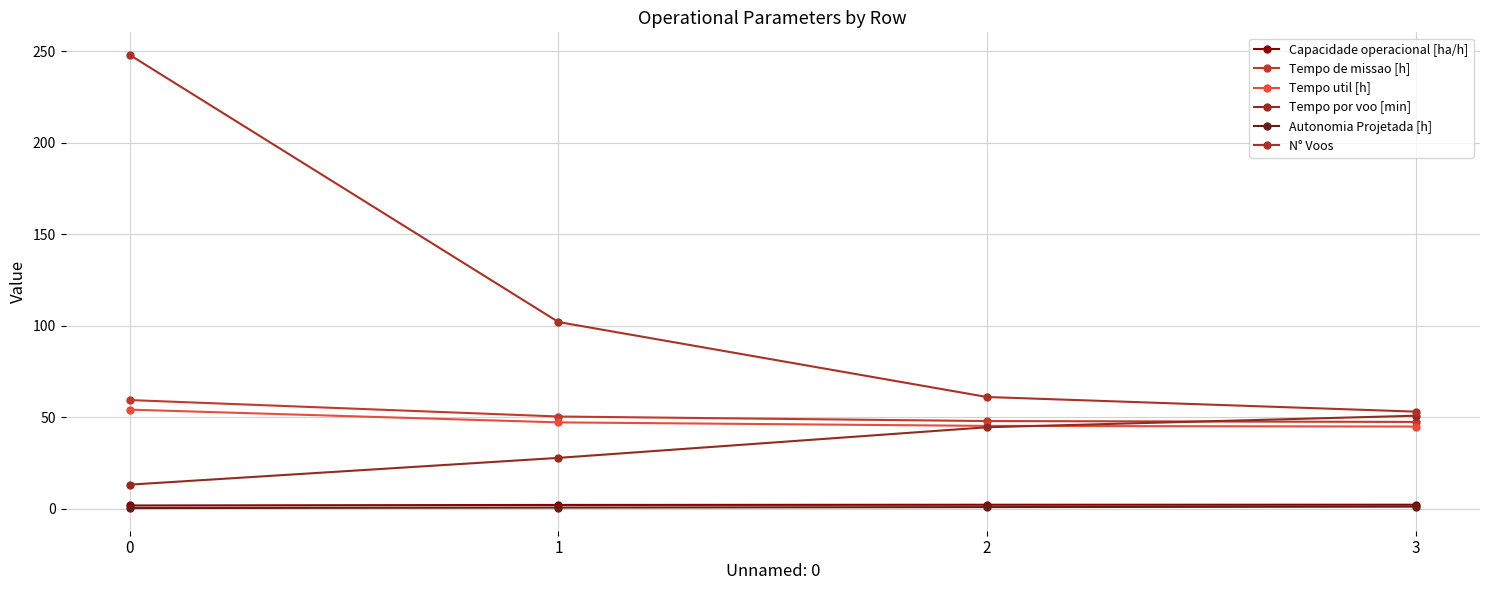

Is the value of Tempo util [h] at 2 greater than the value of Tempo de missao [h] at 2?

No